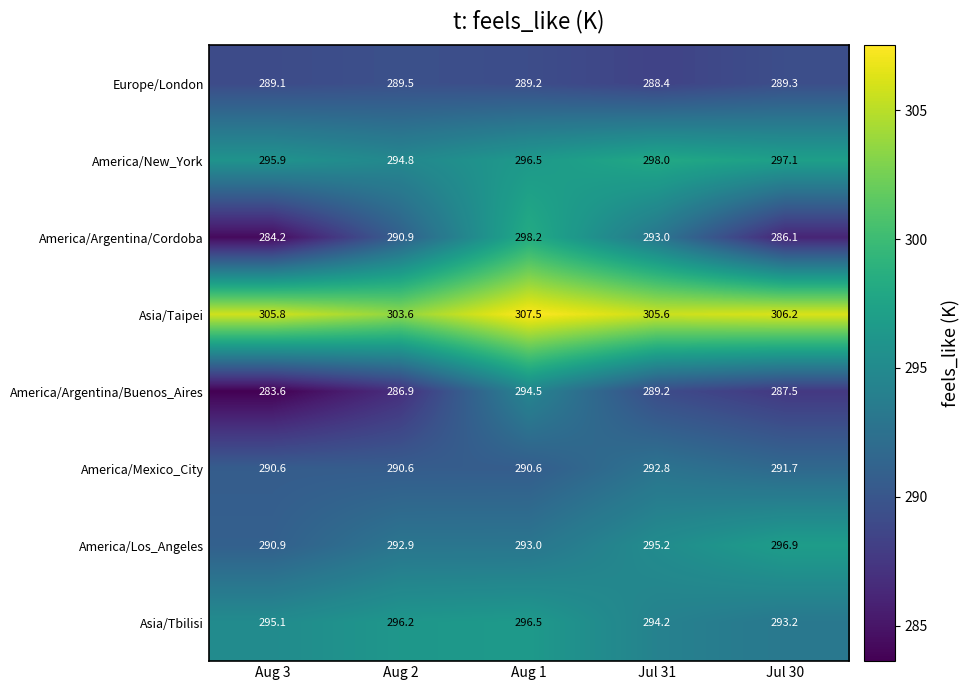

Is it true that Asia/Tbilisi equals 176.9 at Aug 2?

False